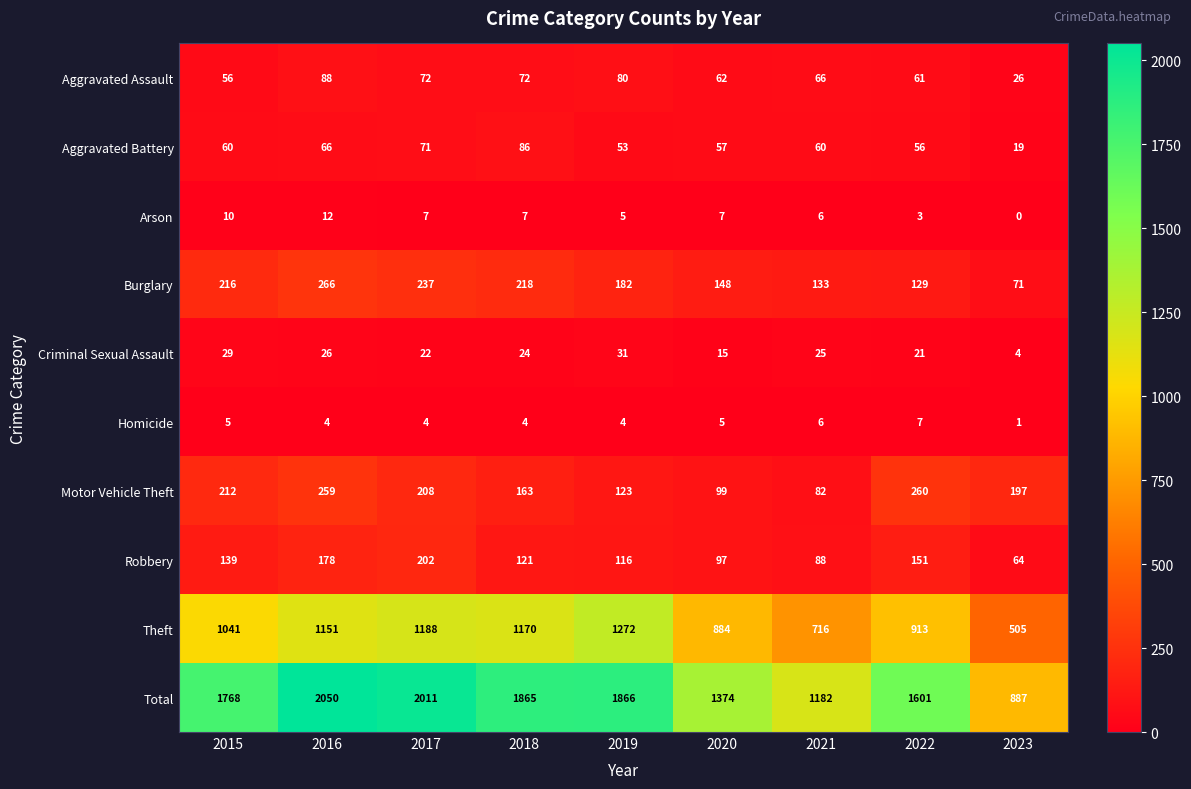

Where is Motor Vehicle Theft nearest to the value 171?

2018